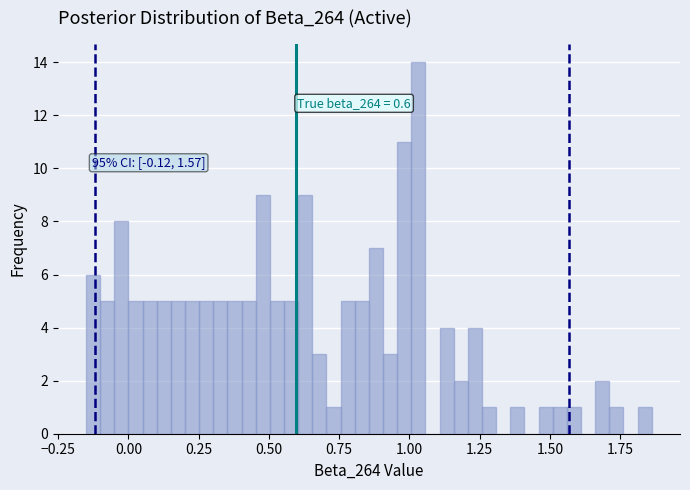

Read against the x-axis, roughly where is the centre of the tallest bar?

1.05